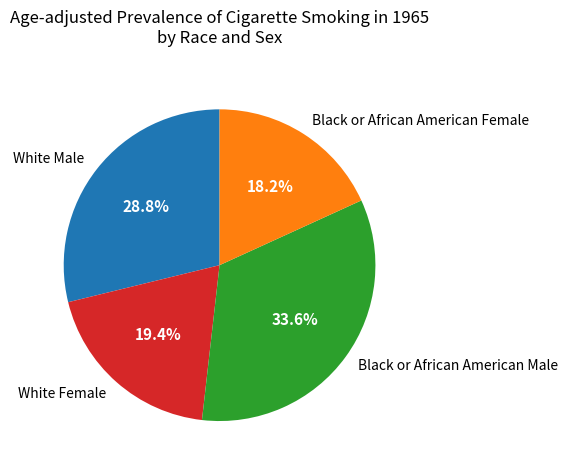

Count the number of slices in the pie.

4